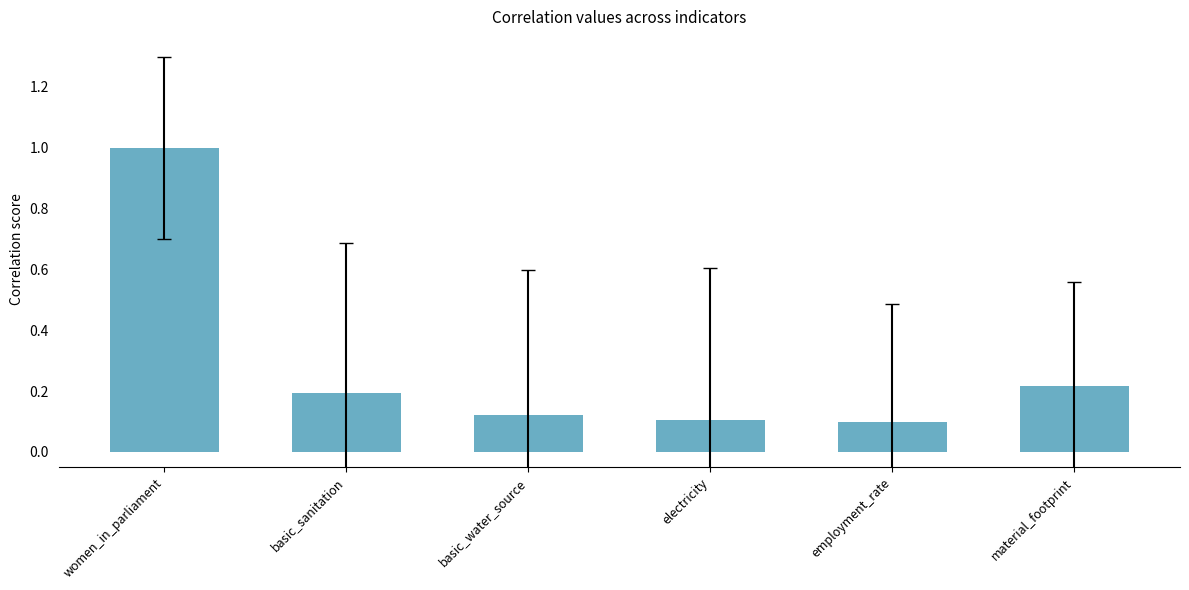

Are the bars horizontal?

No